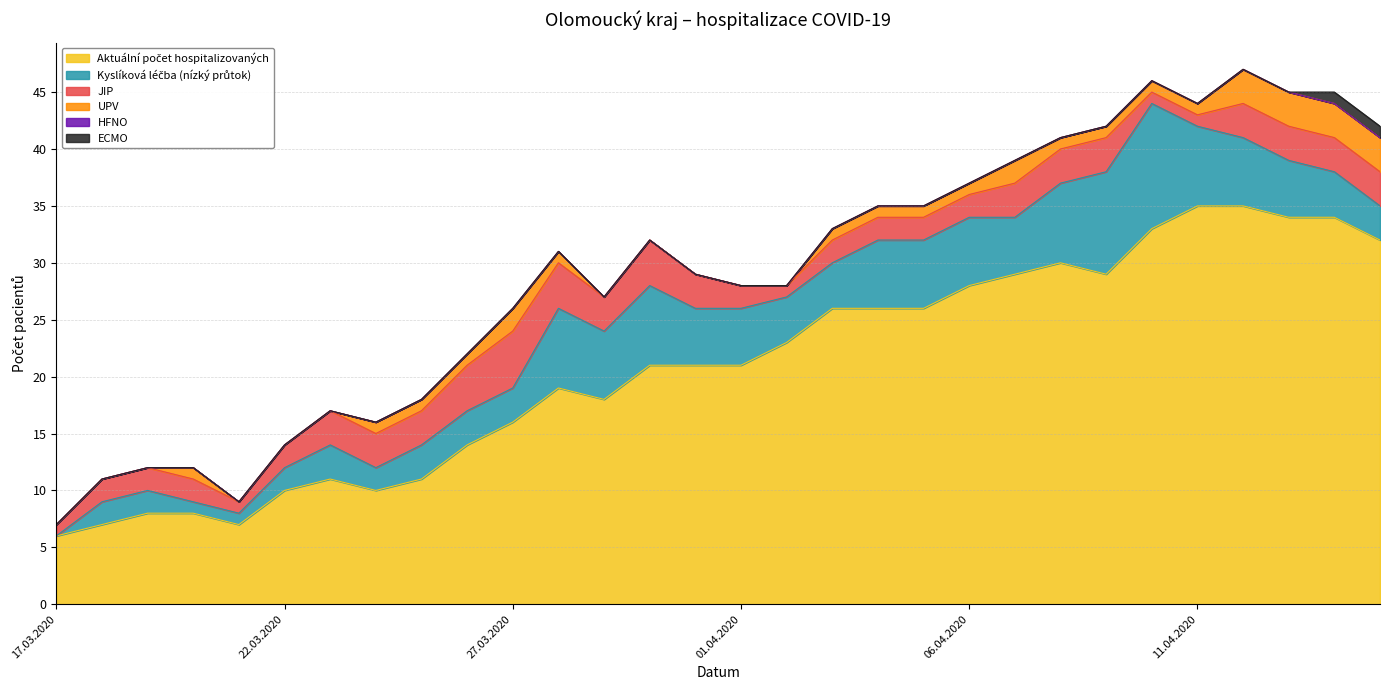

Between 18.03.2020 and 31.03.2020, which series saw the biggest shift?

Aktuální počet hospitalizovaných